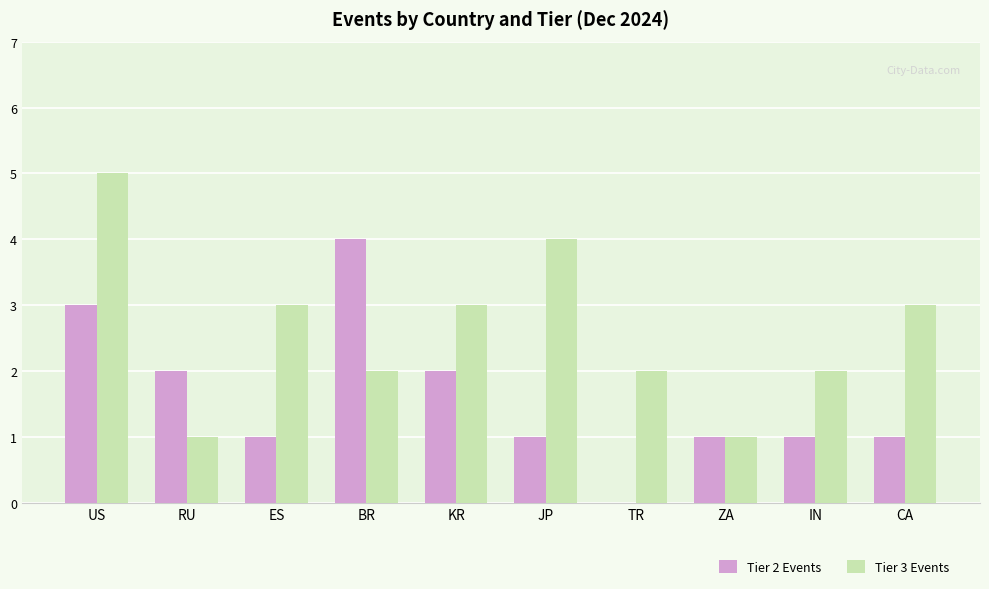

At which category is the sum across all series the highest?

US